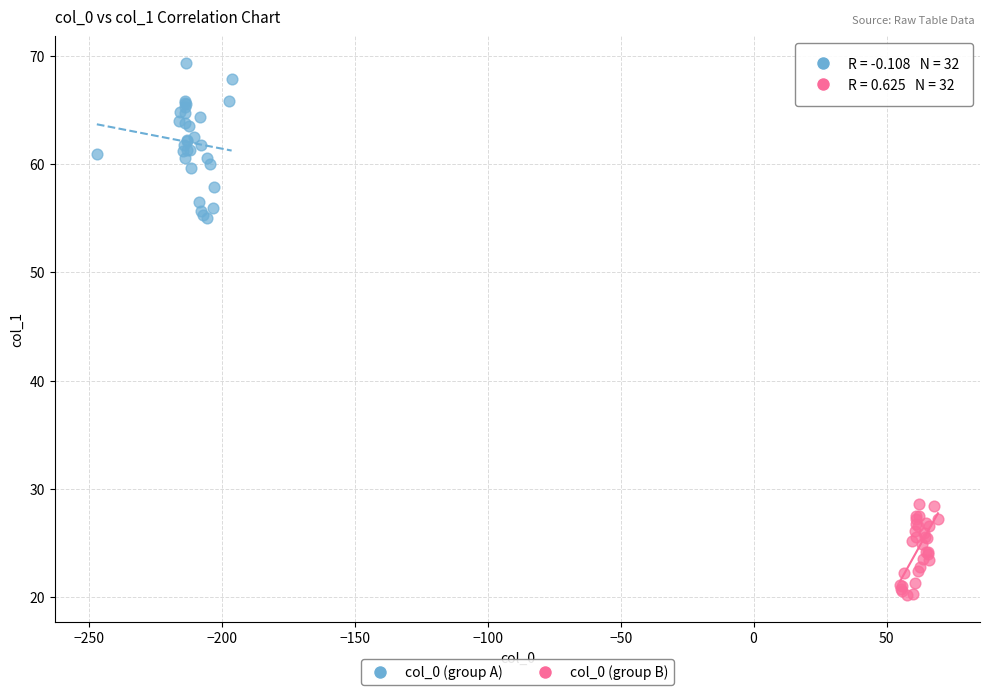

Which series has the largest Y range (max minus min)?

col_0 (group A)